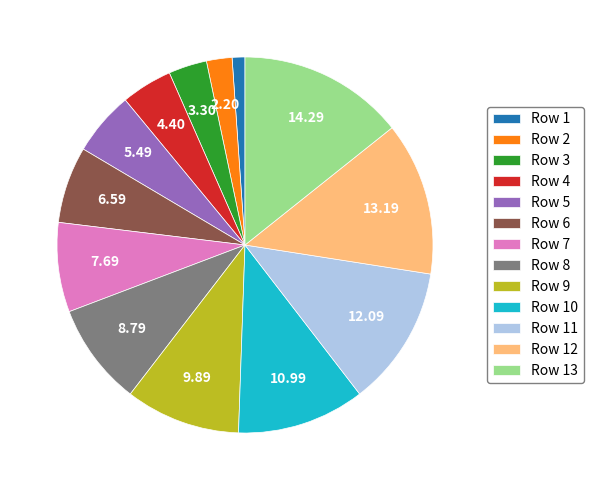

Rank the categories by value from lowest to highest.

Row 1, Row 2, Row 3, Row 4, Row 5, Row 6, Row 7, Row 8, Row 9, Row 10, Row 11, Row 12, Row 13